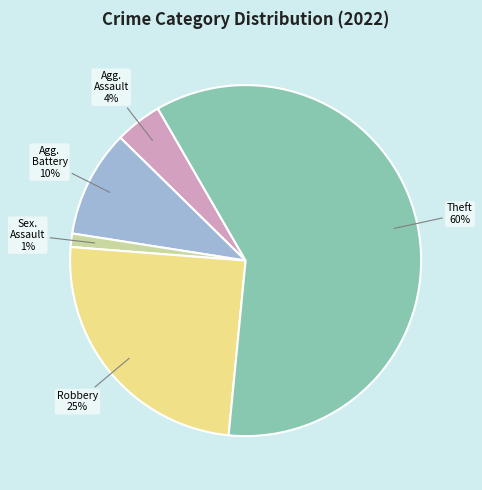

Does any single category account for the majority?

Yes